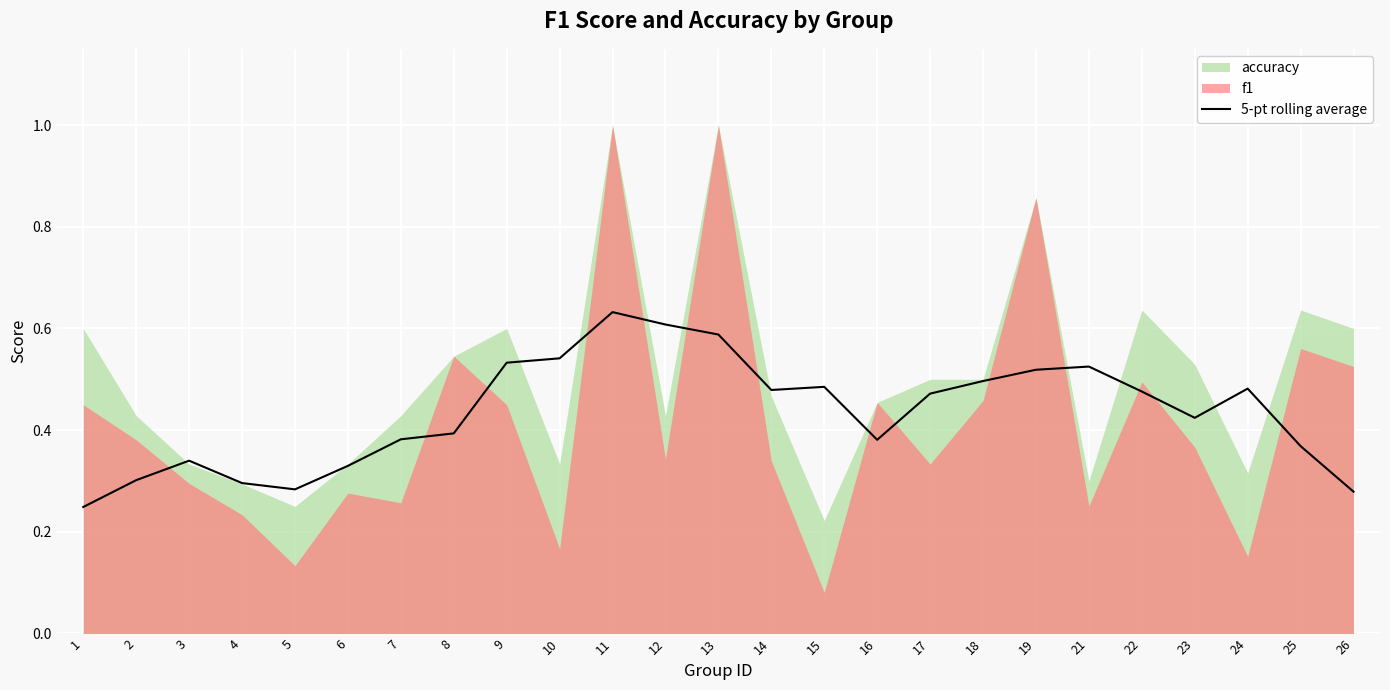

How many lines are shown in the chart?

1